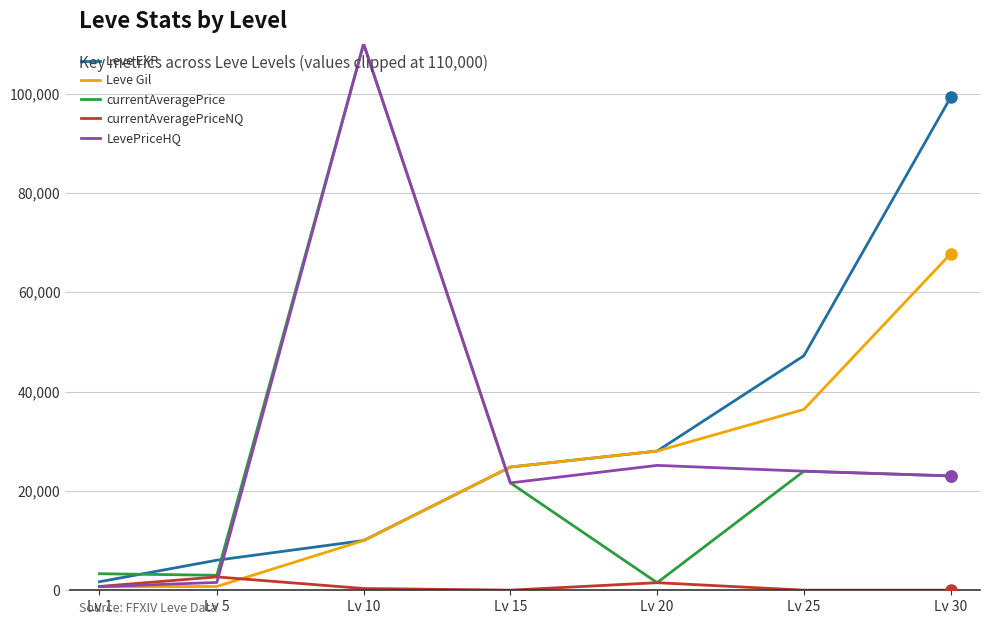

What is the difference between the maximum and second lowest values in the LevePriceHQ series?

108445.7